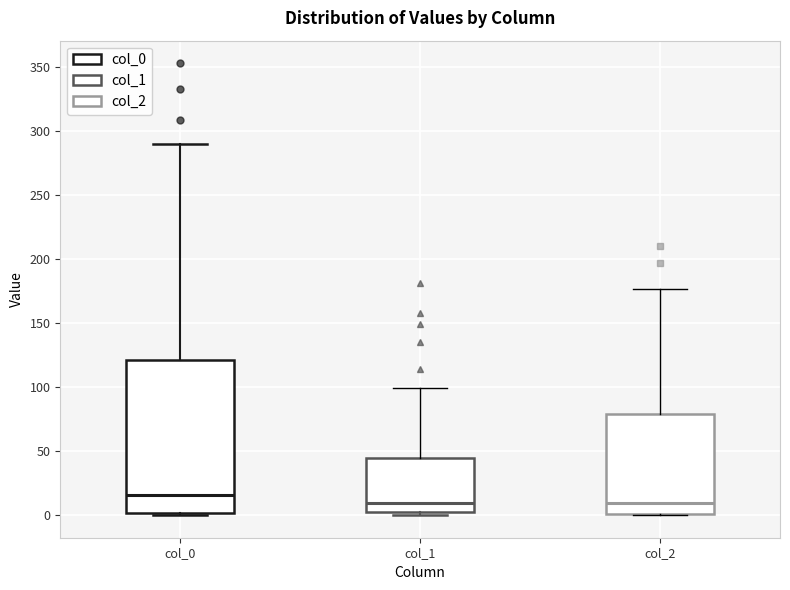

Reading left to right, read every box against the y-axis: the position of its median line, the range the box covers, and the ends of its whiskers. The values are not printed on the chart, so give them approximately, as read against the axis.

col_0: median 15, box 0 to 120, whiskers 0 to 290
col_1: median 10, box 5 to 45, whiskers 0 to 100
col_2: median 10, box 0 to 80, whiskers 0 to 175